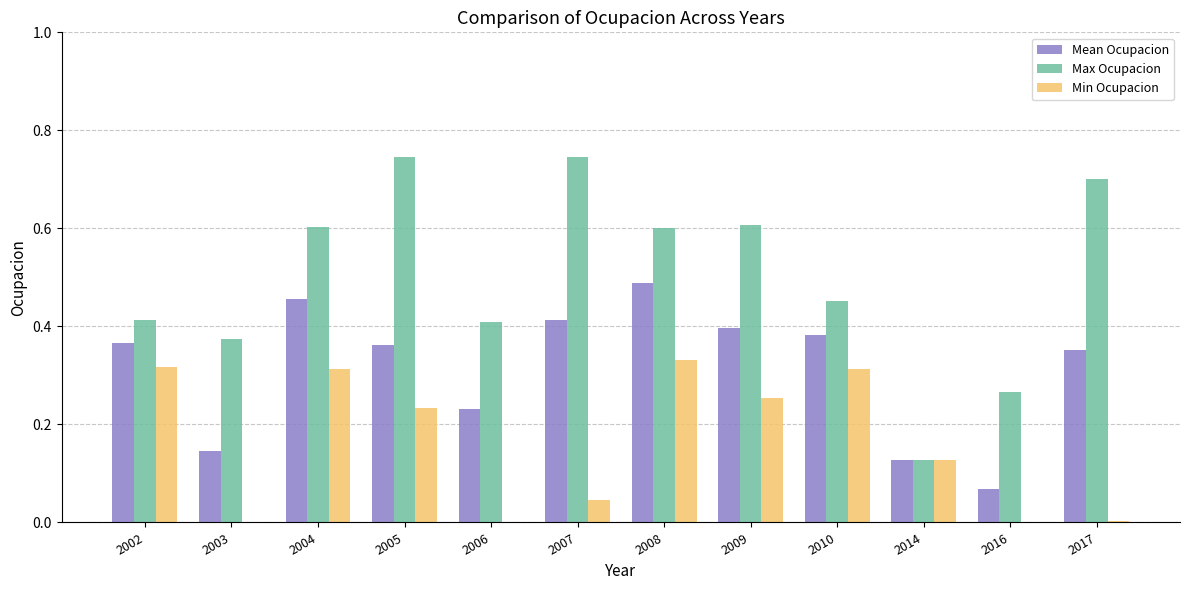

Which series changed the most between 2008 and 2016?

Mean Ocupacion